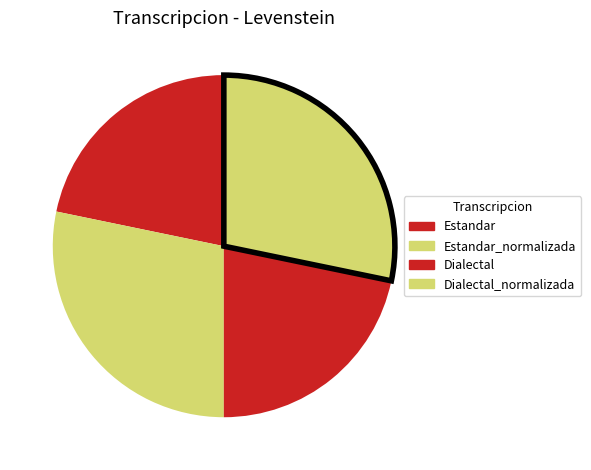

How many slices are in this pie chart?

4